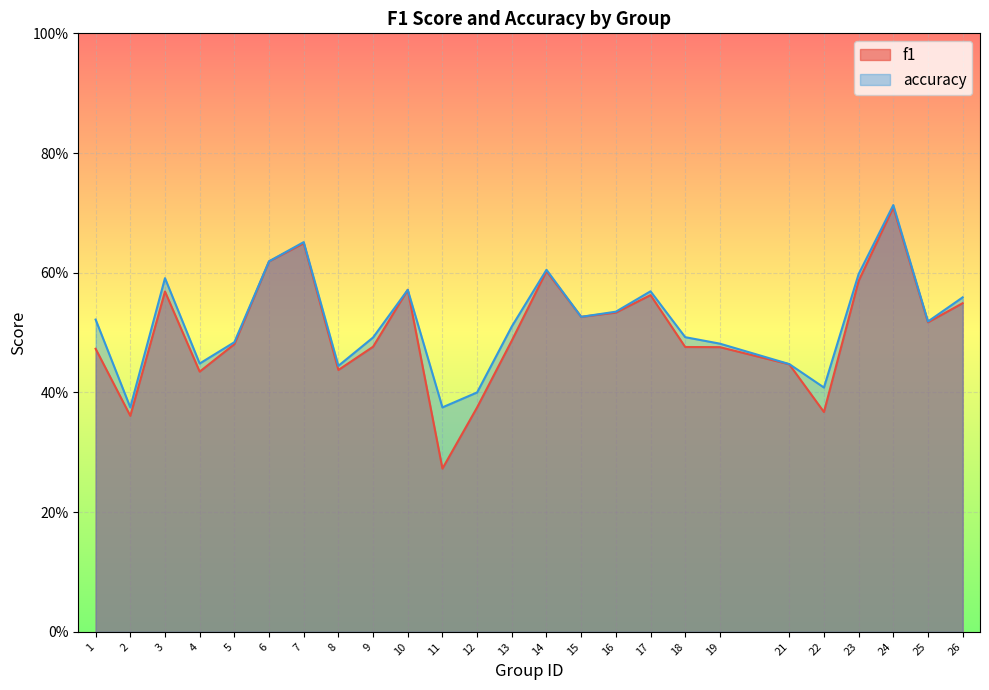

Which series has the largest total across all categories?

accuracy